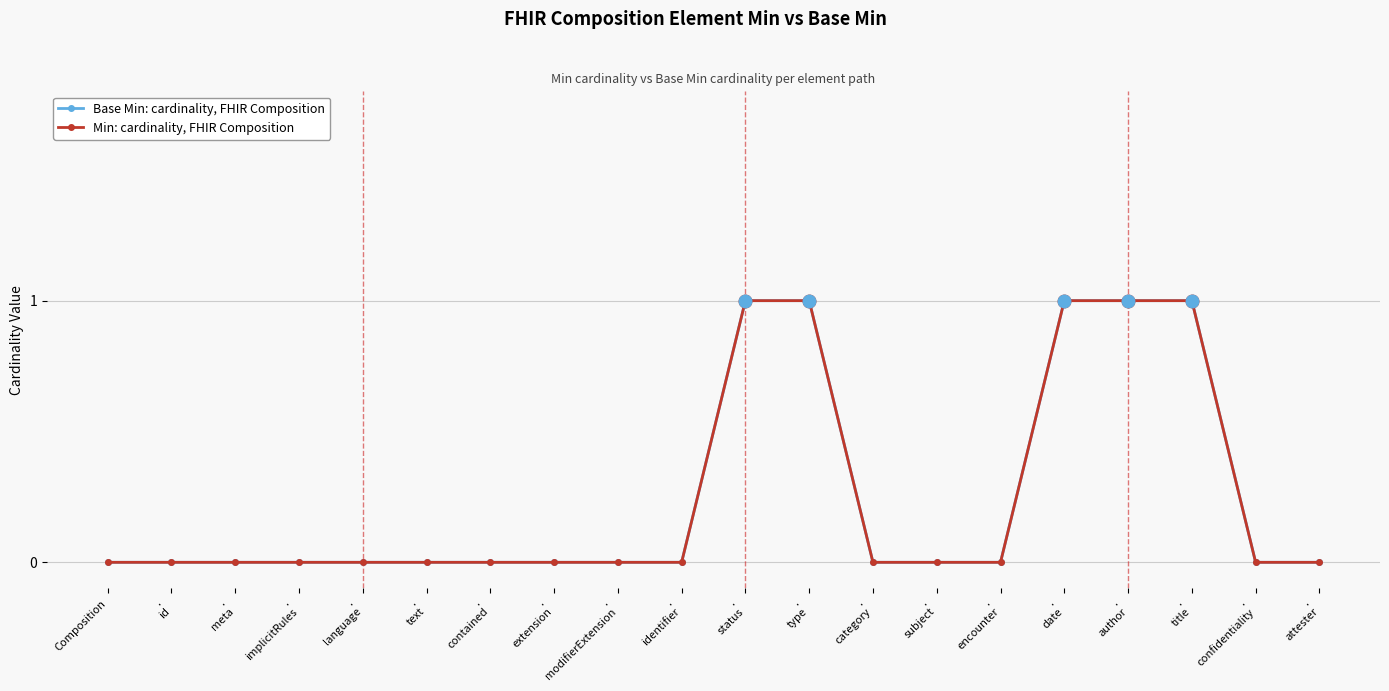

Does the chart have visible grid lines?

Yes